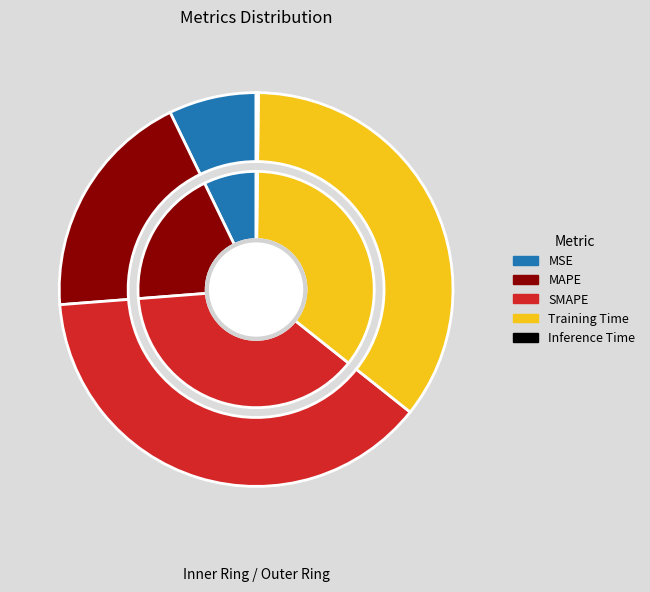

To the nearest percent, what is the difference between the MAPE and MSE slice percentages?

12%